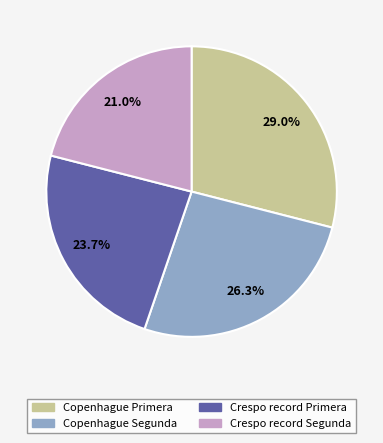

Does Crespo record Primera represent more than half of the total?

No